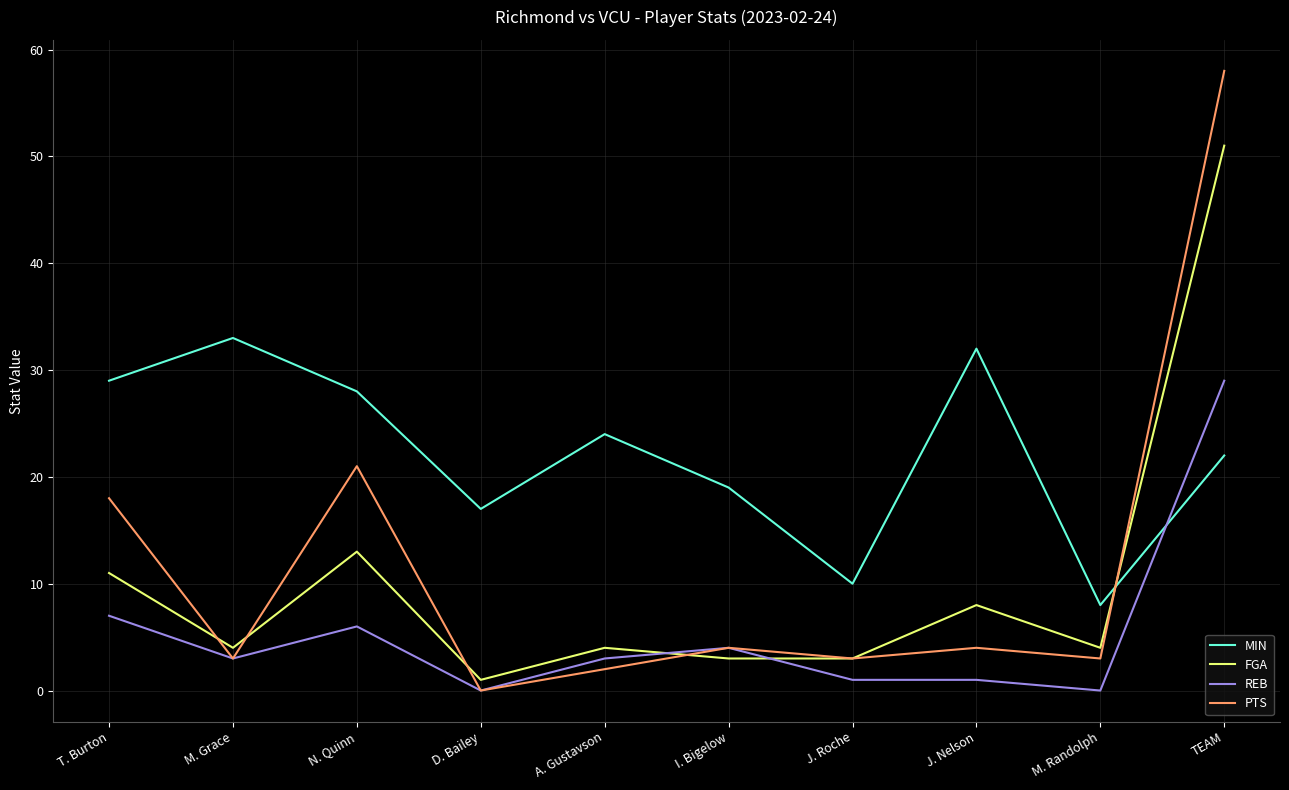

Rank the series by their maximum value, from lowest to highest.

REB, MIN, FGA, PTS